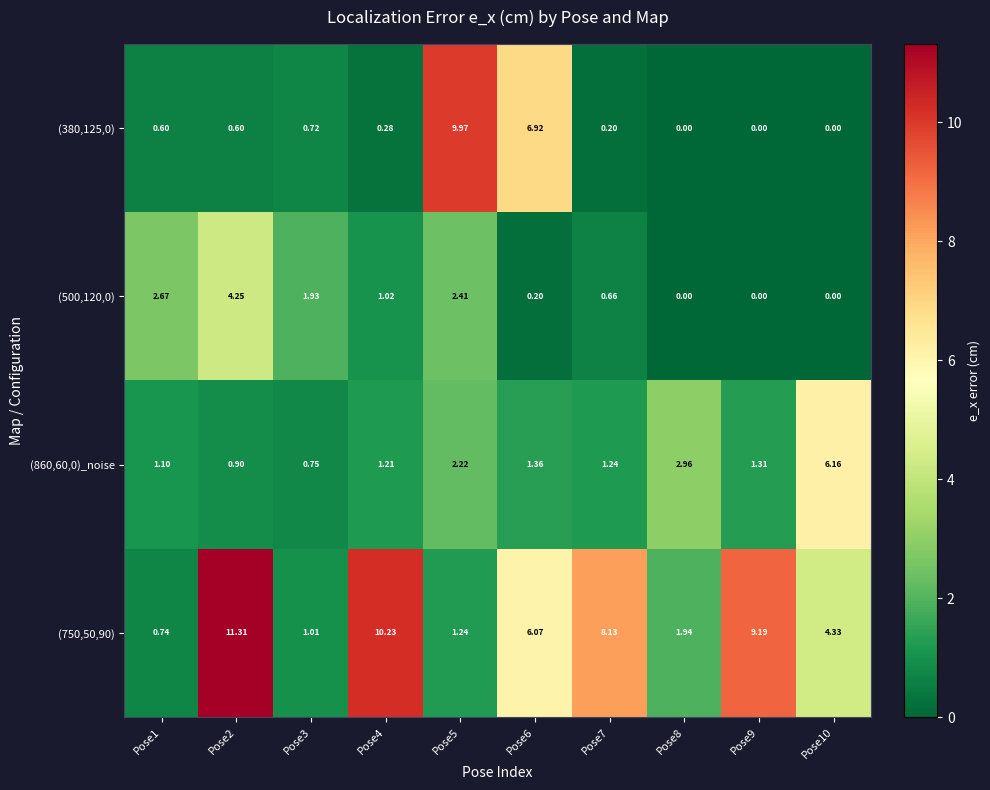

Is the value of (500,120,0) at Pose7 greater than the value of (380,125,0) at Pose7?

Yes